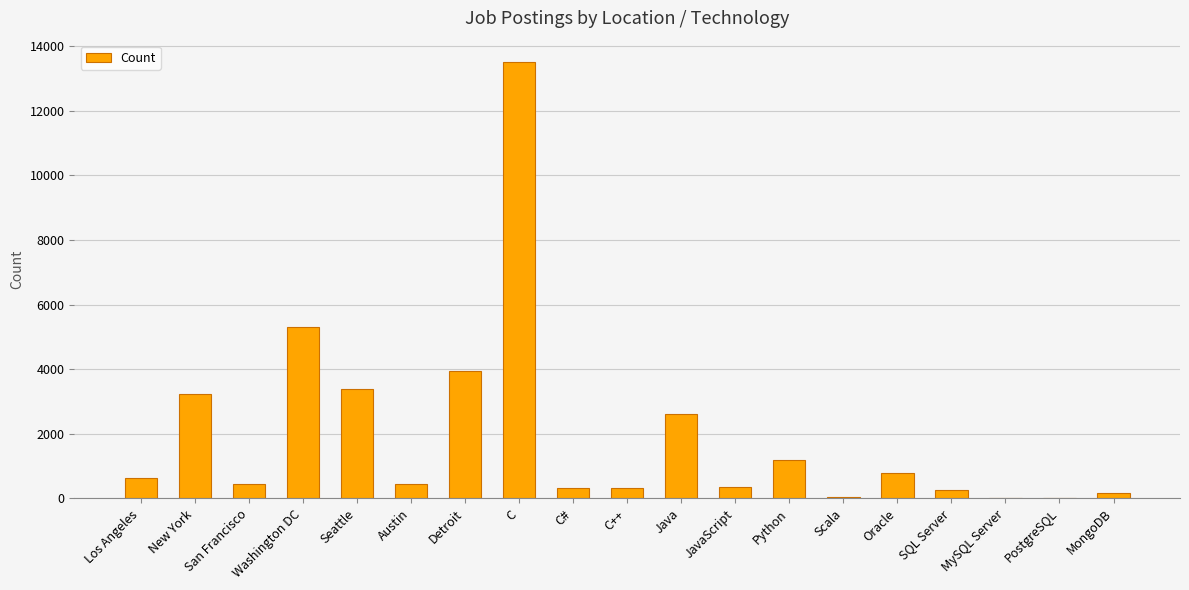

What is the difference between the values at MySQL Server and Detroit?

3945